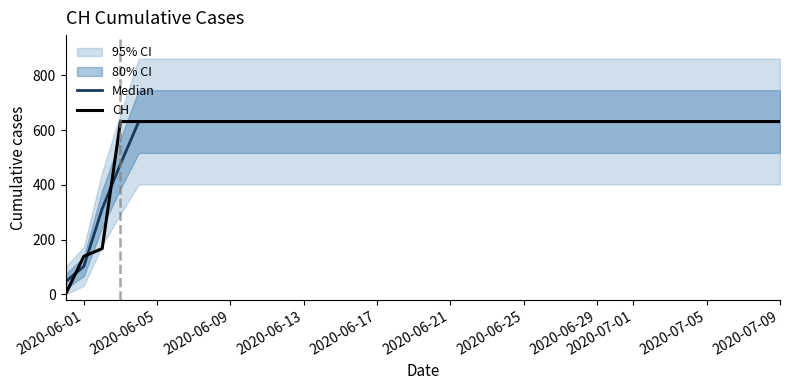

What value does the CH series have at 2020-06-05?

631.0